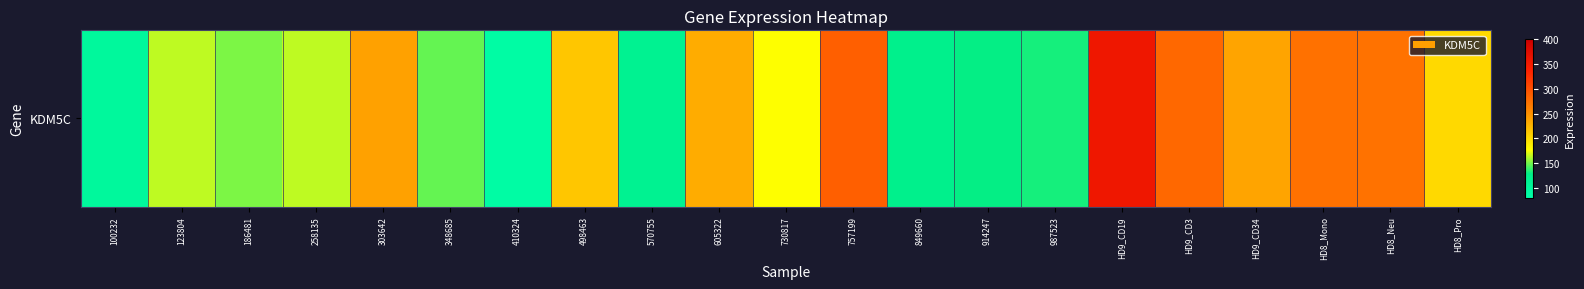

Where is the data nearest to the value 222?

498463